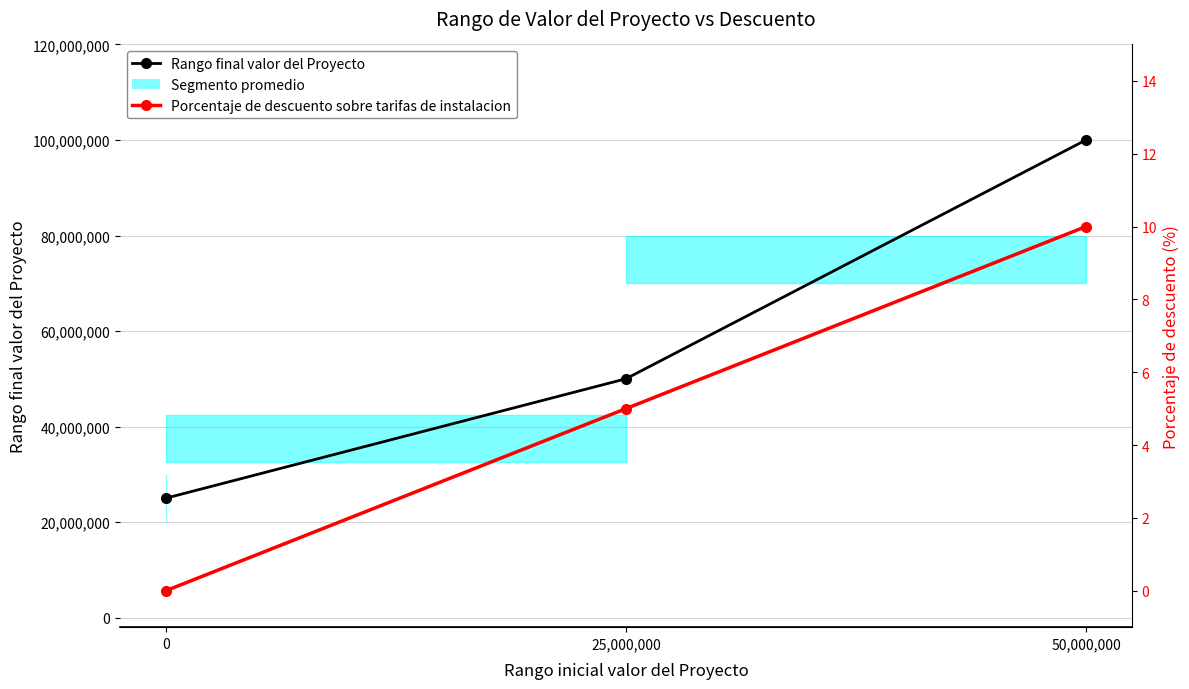

Rank the categories by Porcentaje de descuento sobre tarifas de instalacion value from highest to lowest.

50,000,000, 25,000,000, 0